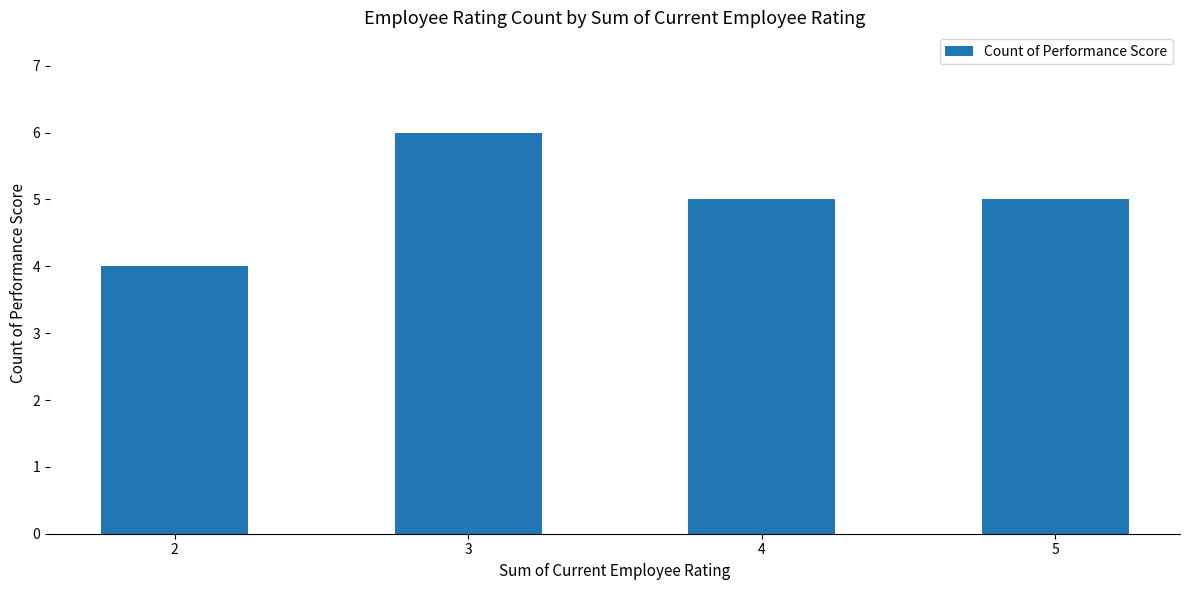

What is the greatest value displayed?

6